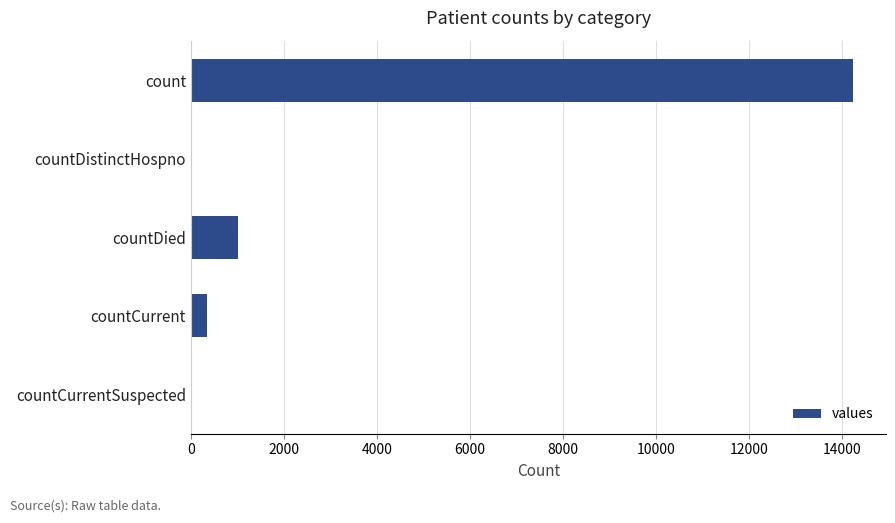

What is the greatest value displayed?

14241